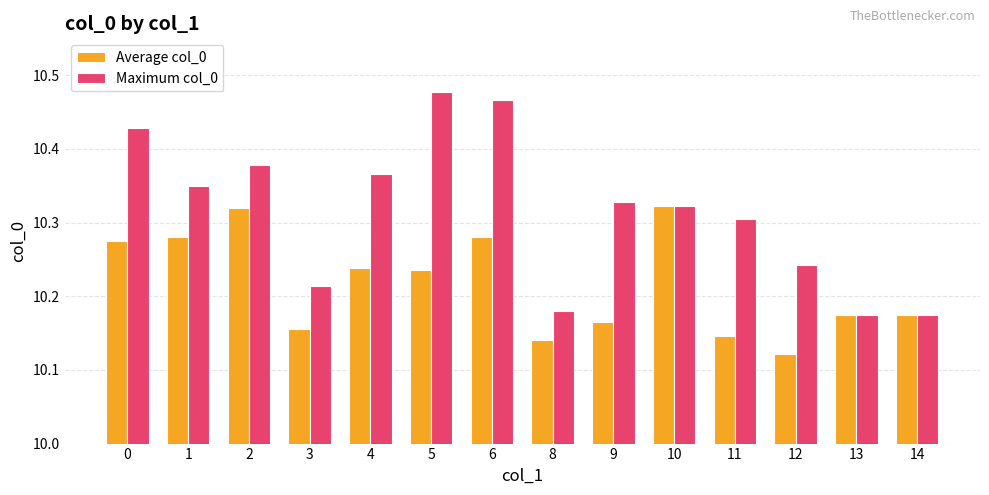

At which category does the chart reach its minimum across all series?

12